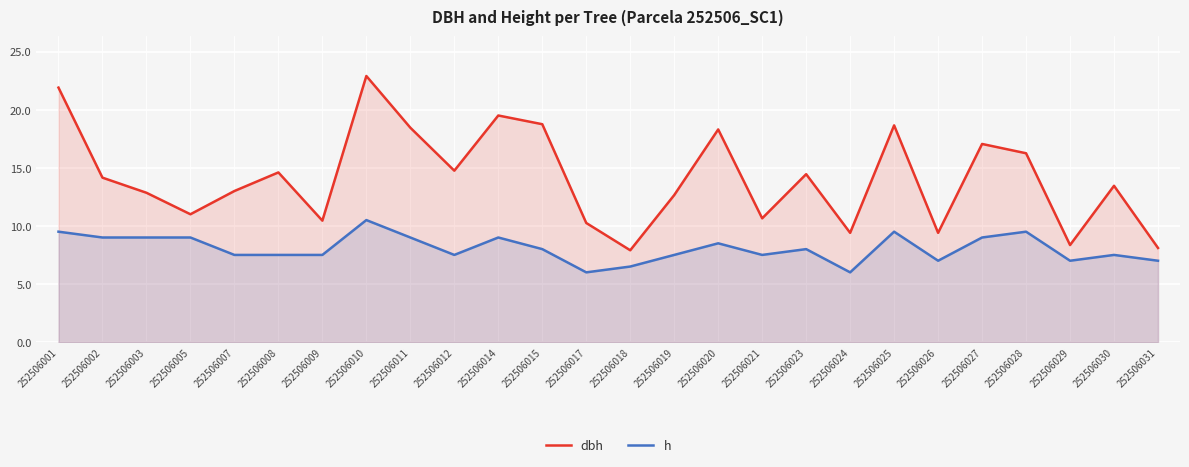

What is the minimum value shown in the chart?

6.0